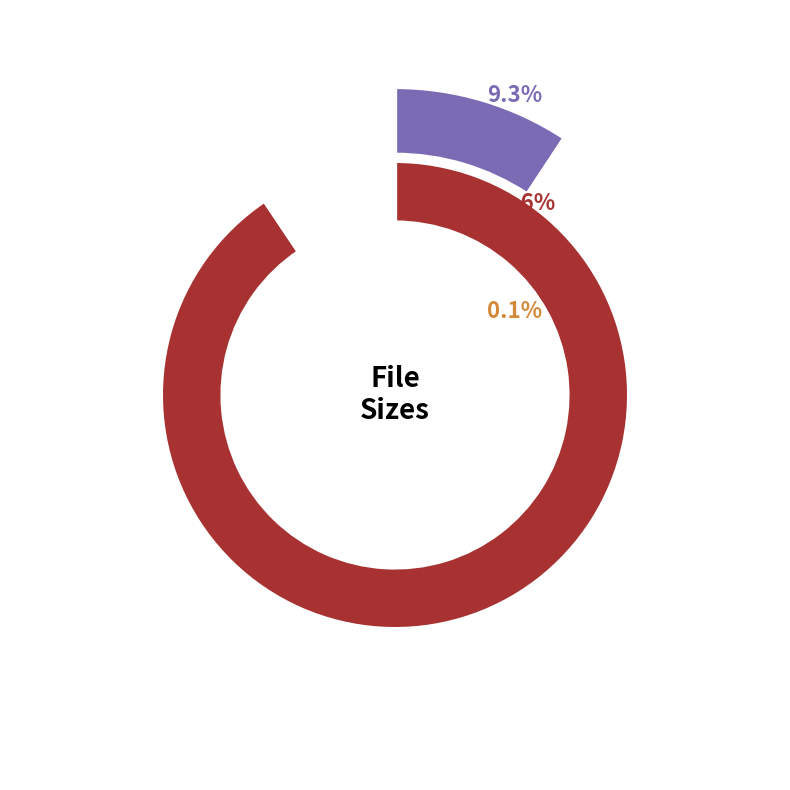

Which category has the smallest portion of the pie?

/readme.txt